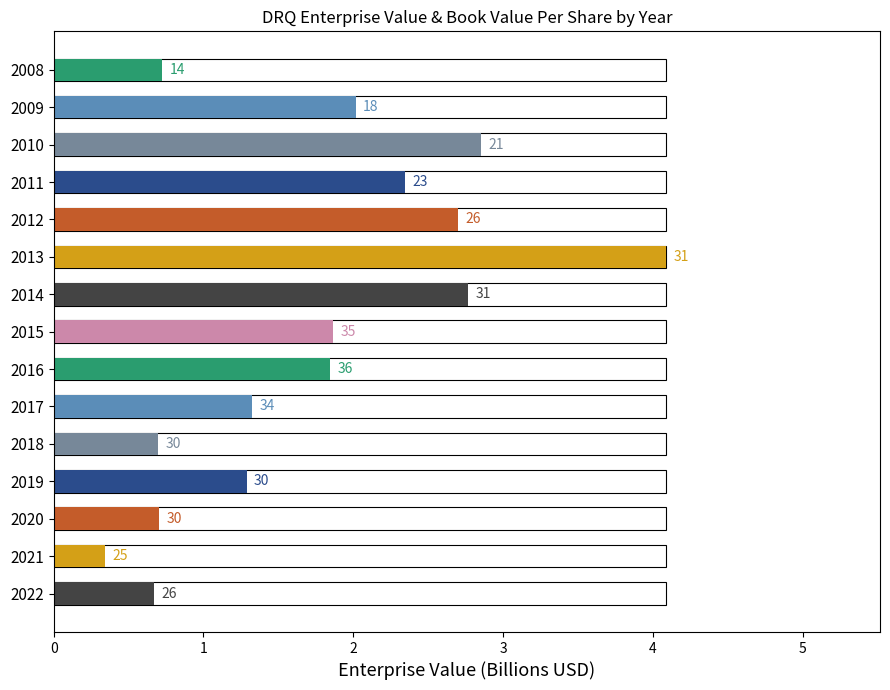

Reading left to right, extract all data points from this chart.

0.7	2.0	2.8	2.3	2.7	4.1	2.8	1.9	1.8	1.3	0.7	1.3	0.7	0.3	0.7